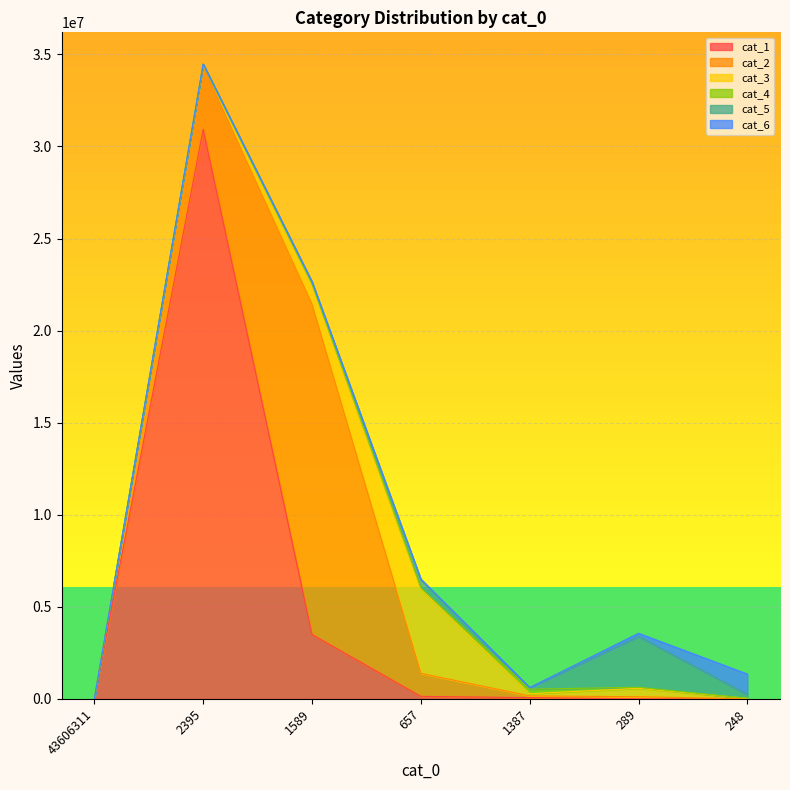

Which series changed the most between 2395 and 248?

cat_1